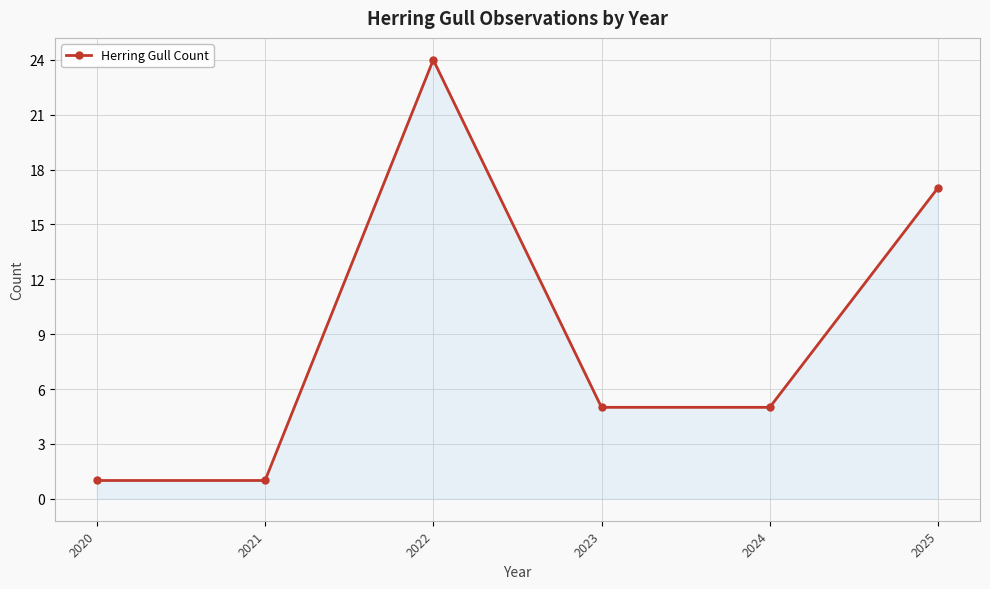

Reading right to left, list all the values displayed in this chart.

2025=17	2024=5	2023=5	2022=24	2021=1	2020=1